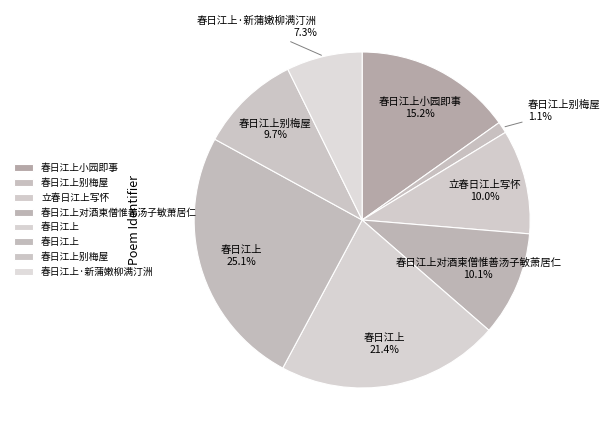

Which slice is the largest?

春日江上